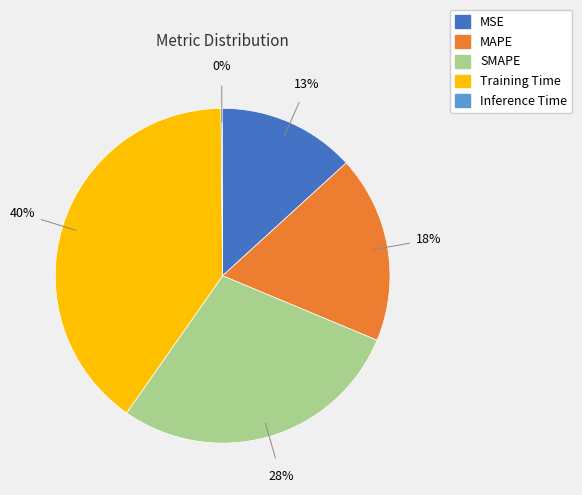

What is the largest slice in the pie chart?

Training Time